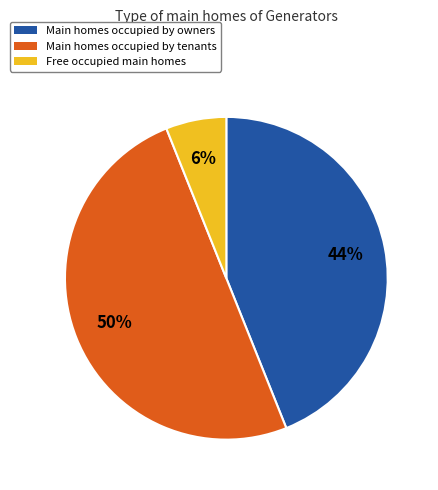

To the nearest percent, what is the average slice percentage?

33%